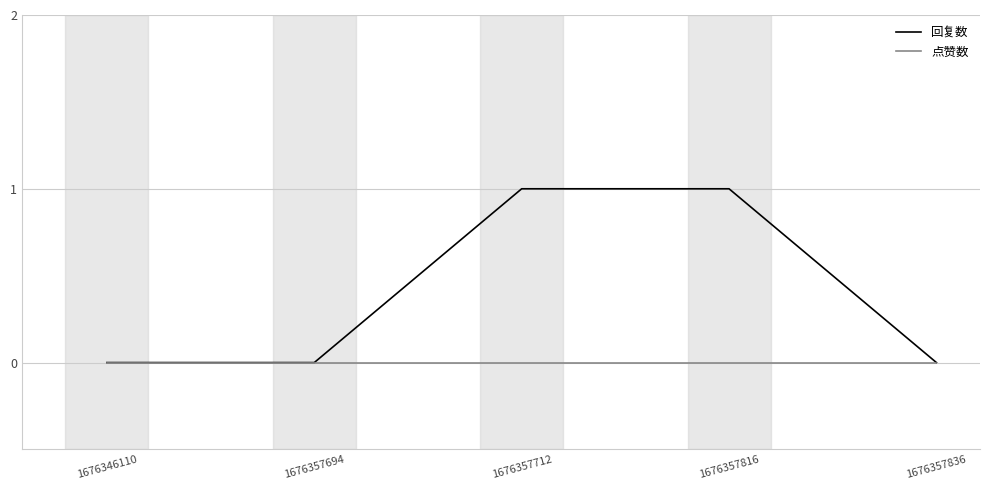

Rank the series at 1676357712 from lowest to highest value.

点赞数, 回复数